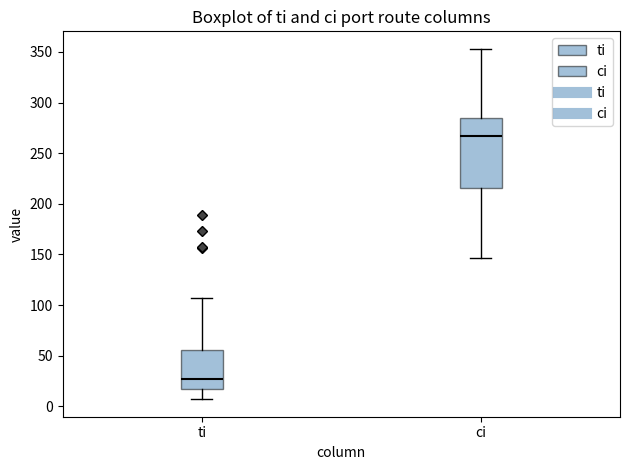

Which box is the tallest, from its lower edge to its upper edge?

ci